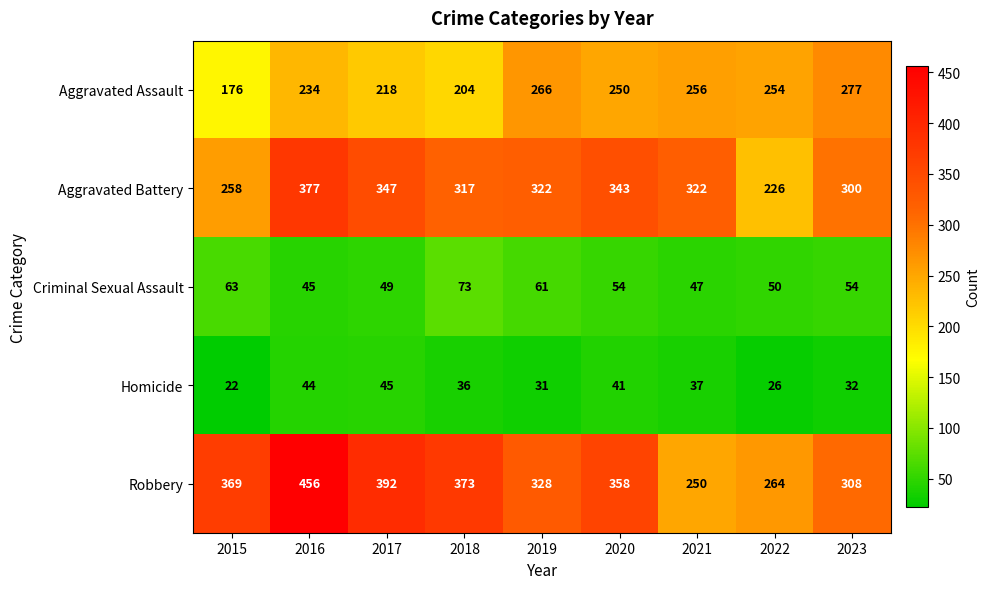

List the series in order of their peak value, highest first.

Robbery, Aggravated Battery, Aggravated Assault, Criminal Sexual Assault, Homicide